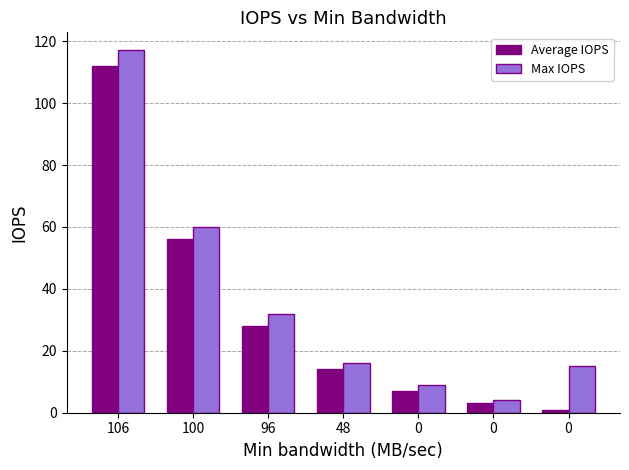

Rank the categories by Max IOPS value from lowest to highest.

0, 0, 0, 48, 96, 100, 106